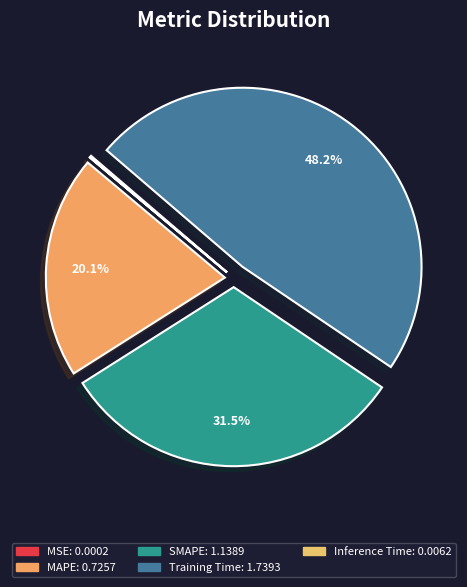

Does MAPE account for over 50% of the chart?

No